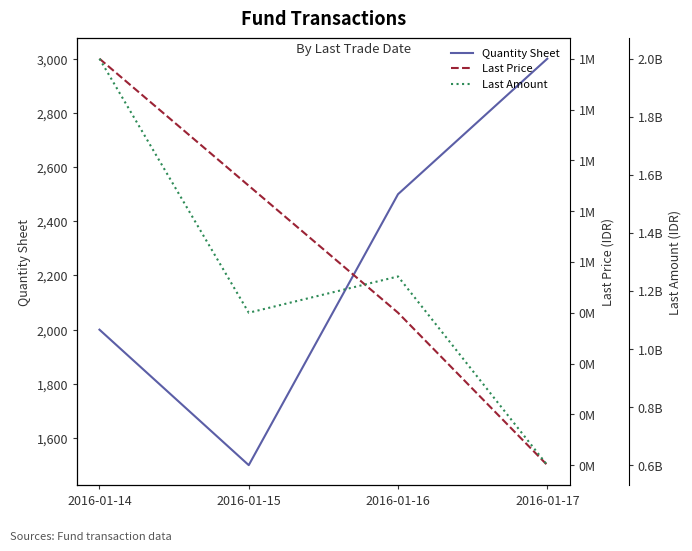

Which category has the lowest value in the Last Amount series?

2016-01-17